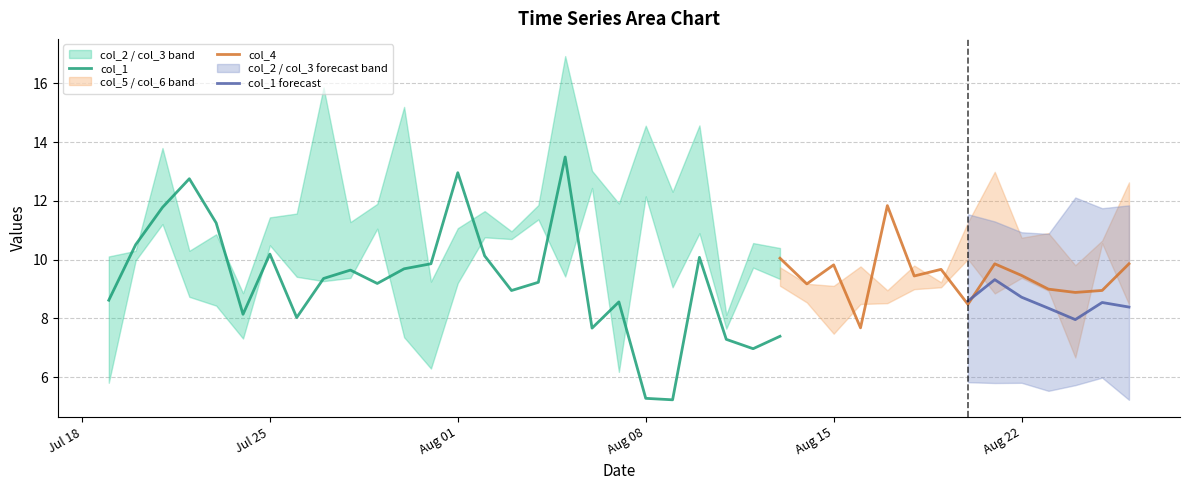

What is the lowest value of the col_1 series?

5.2